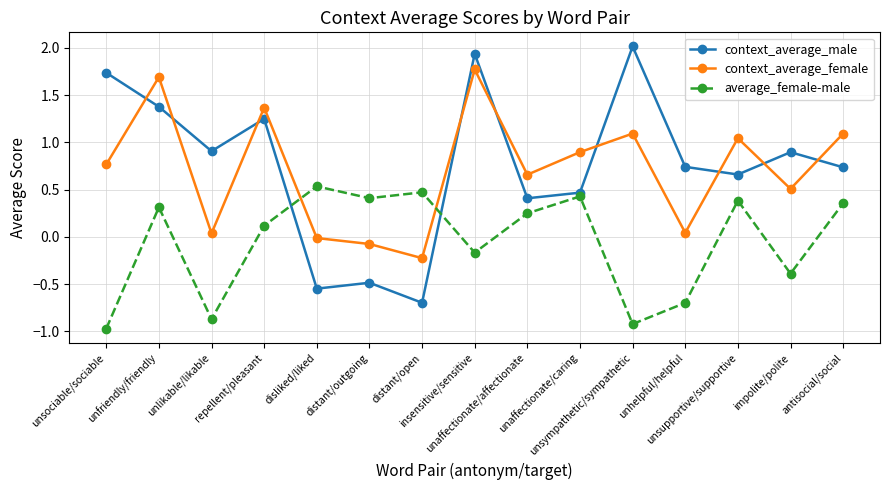

What is the sum of all average_female-male values?

-0.7